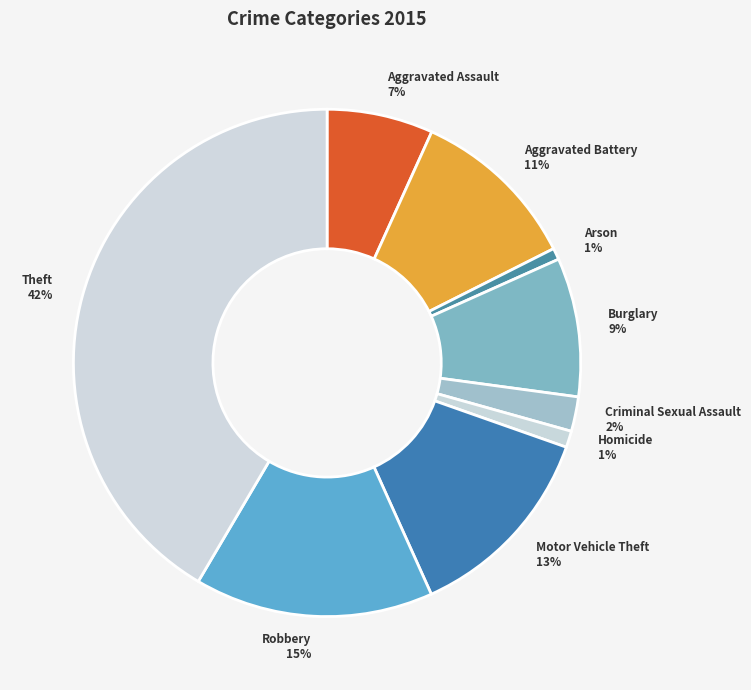

To the nearest percent, what is the difference between the largest and smallest slice percentages?

41%